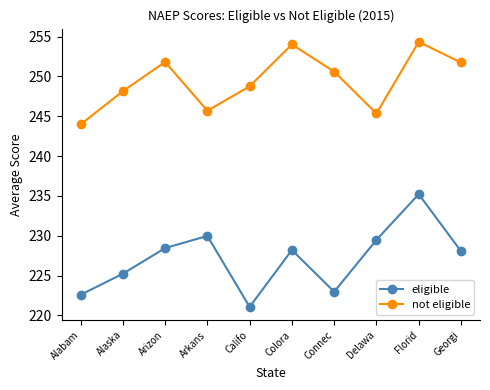

Is this an area chart (filled region under the line)?

No